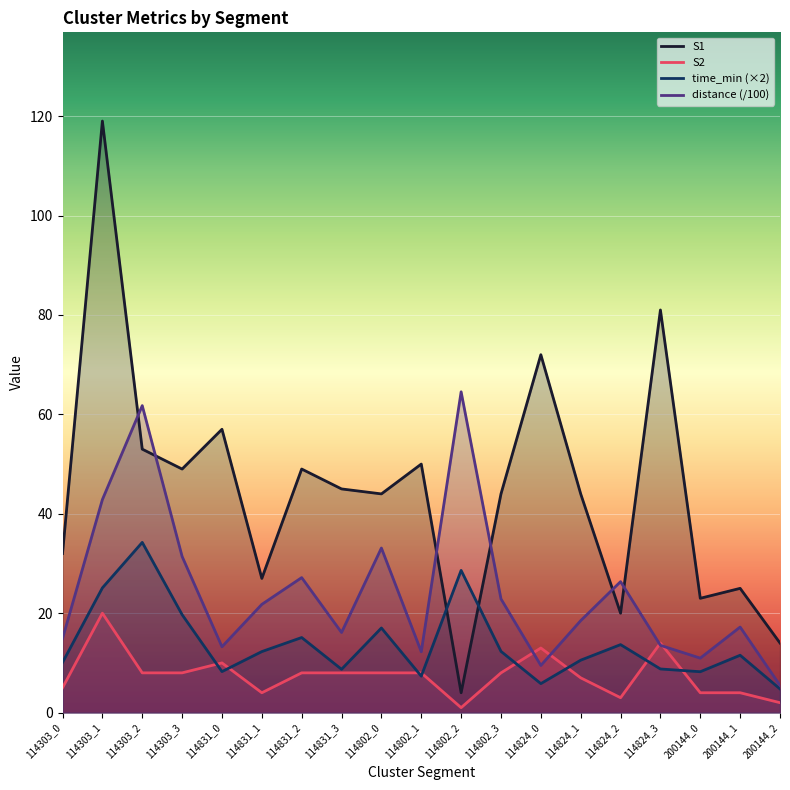

Which series has the largest total across all categories?

S1